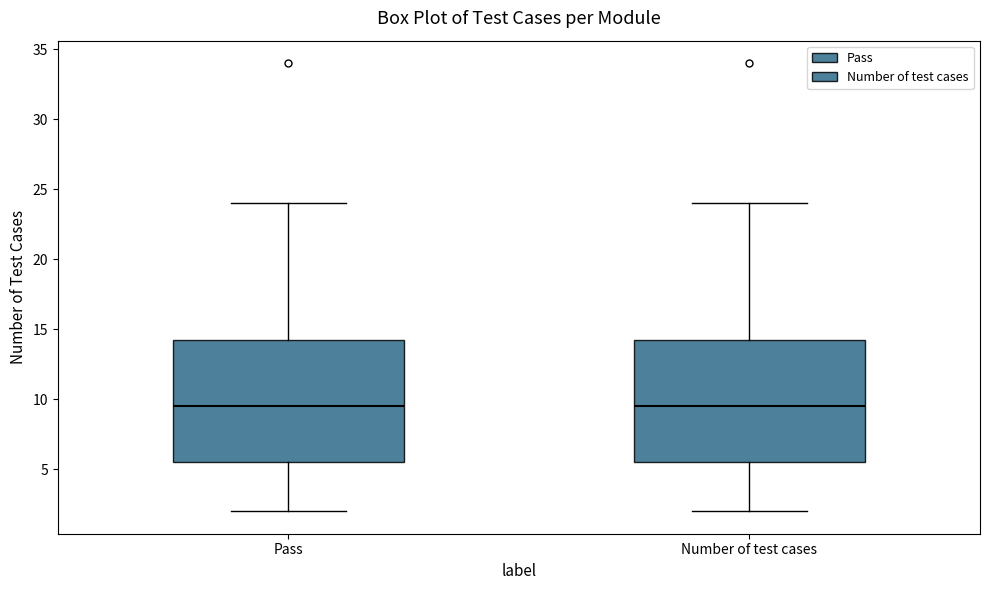

Reading left to right, transcribe this box plot: for each box, give where its median line is, the range the box spans, and where its two whiskers end, as read against the y-axis. The values are not printed on the chart, so give them approximately, as read against the axis.

Pass: median 9.5, box 5.5 to 14.5, whiskers 2.0 to 24.0
Number of test cases: median 9.5, box 5.5 to 14.5, whiskers 2.0 to 24.0